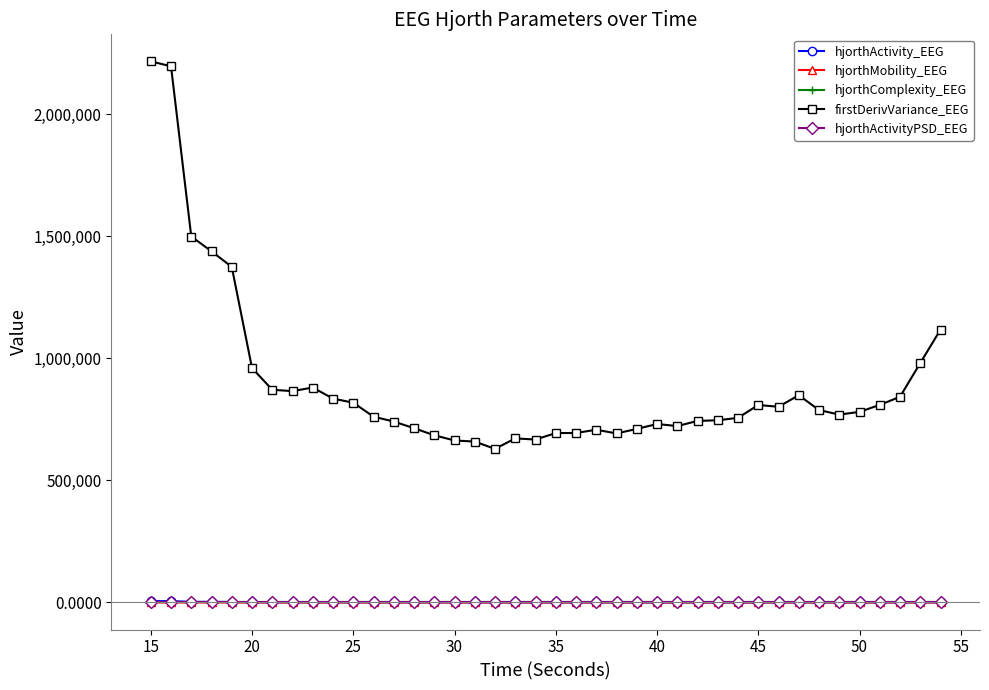

At how many categories does at least one series exceed 923077?

8